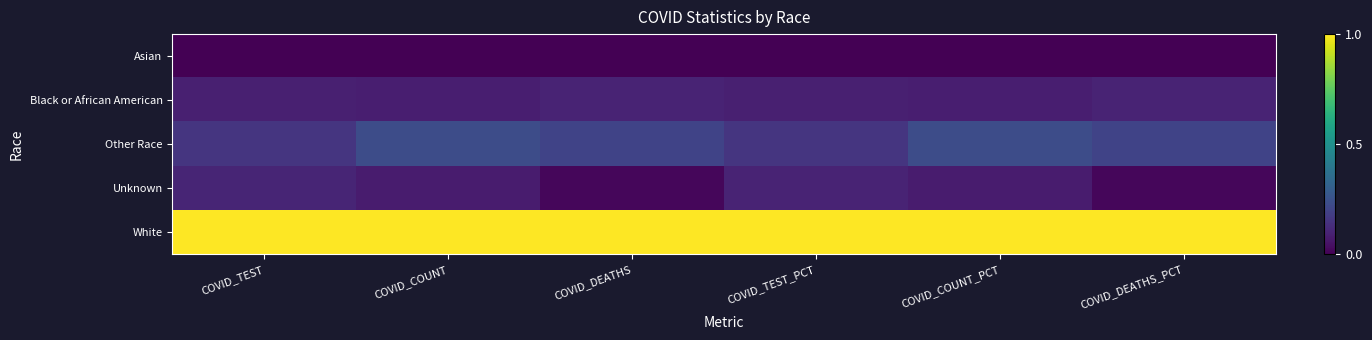

Which series has the largest total across all categories?

White